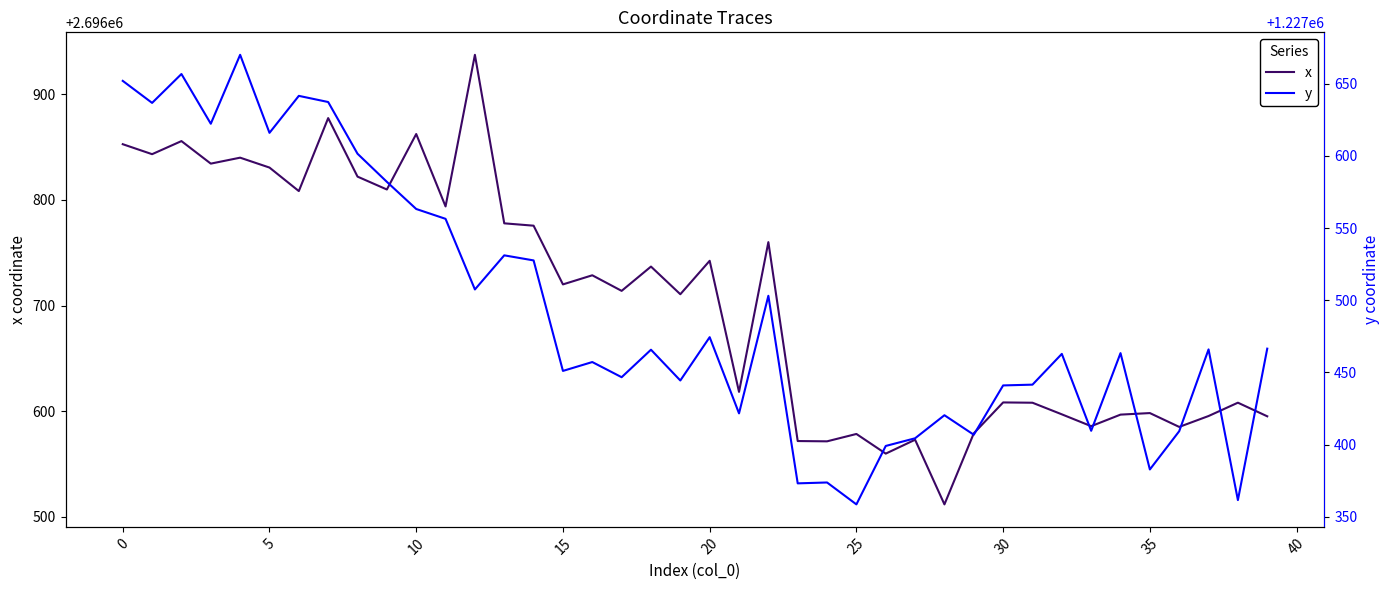

What is the minimum value for y?

1227358.7